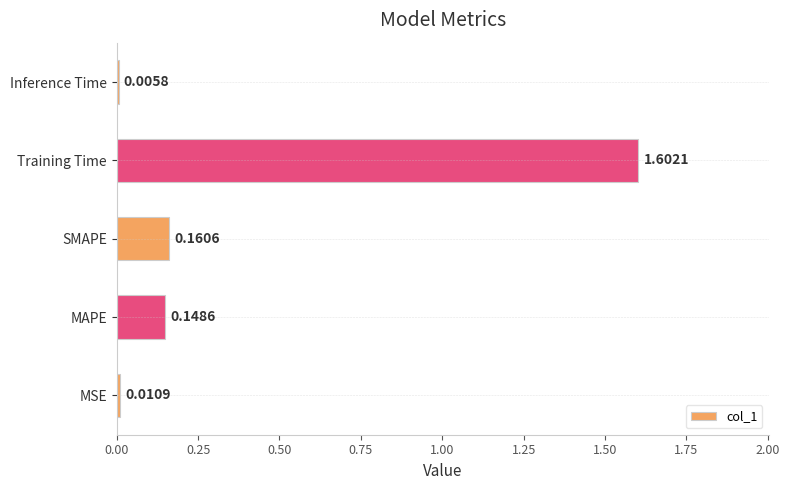

Between SMAPE and Inference Time, which is larger?

SMAPE